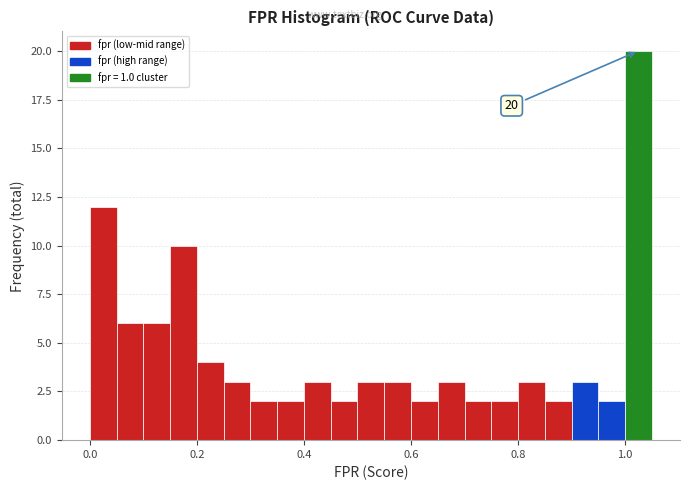

Read against the x-axis, roughly where is the centre of the tallest bar?

1.02